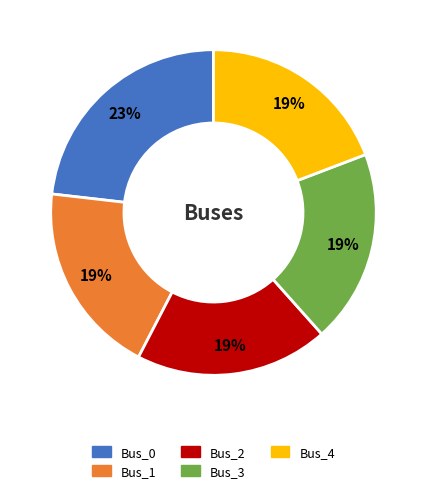

To the nearest percent, what is the combined percentage of Bus_2 and Bus_4?

38%